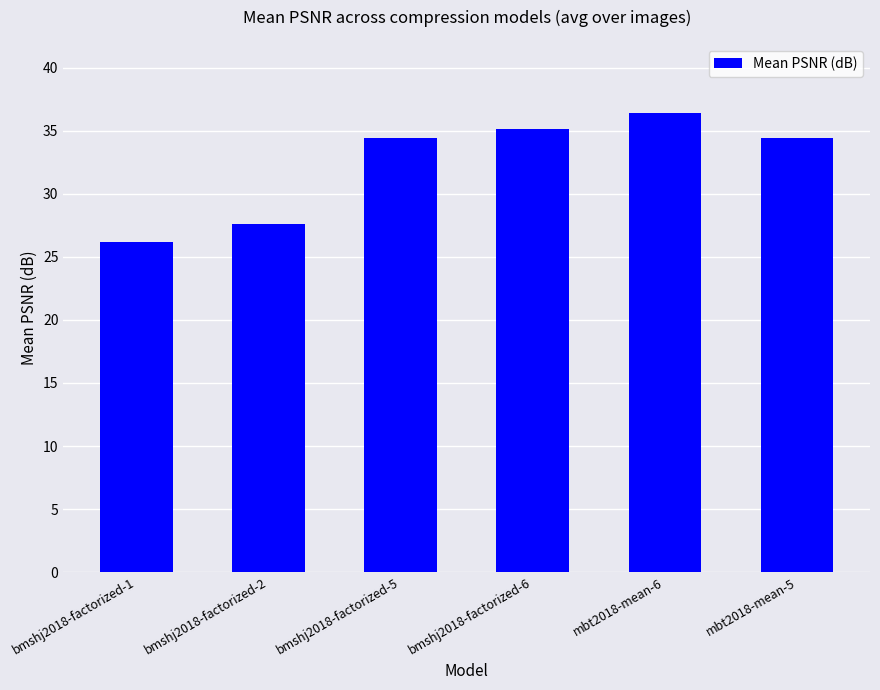

Between mbt2018-mean-6 and bmshj2018-factorized-6, which is larger?

mbt2018-mean-6